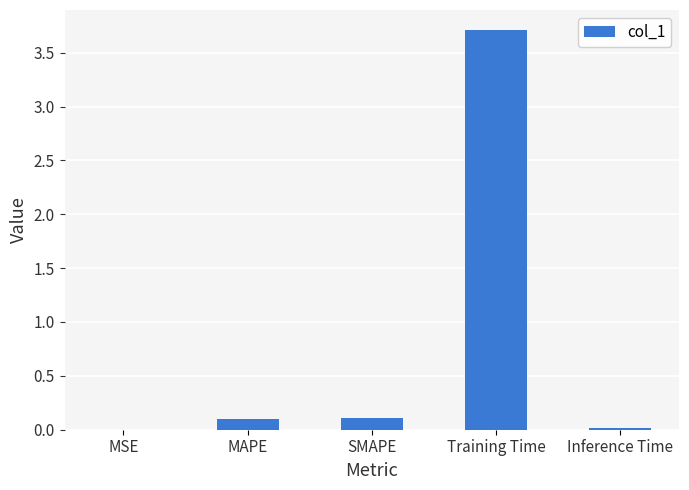

At which category does the chart reach its peak across all series?

Training Time